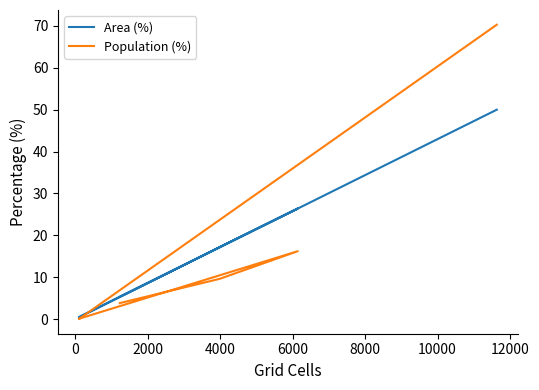

Between which two adjacent categories do Population (%) and Area (%) first intersect?

6000 and 8000